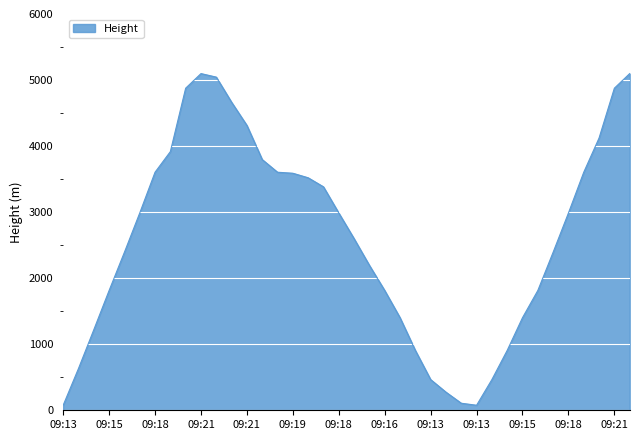

What is the difference between the maximum and minimum values?

5021.6